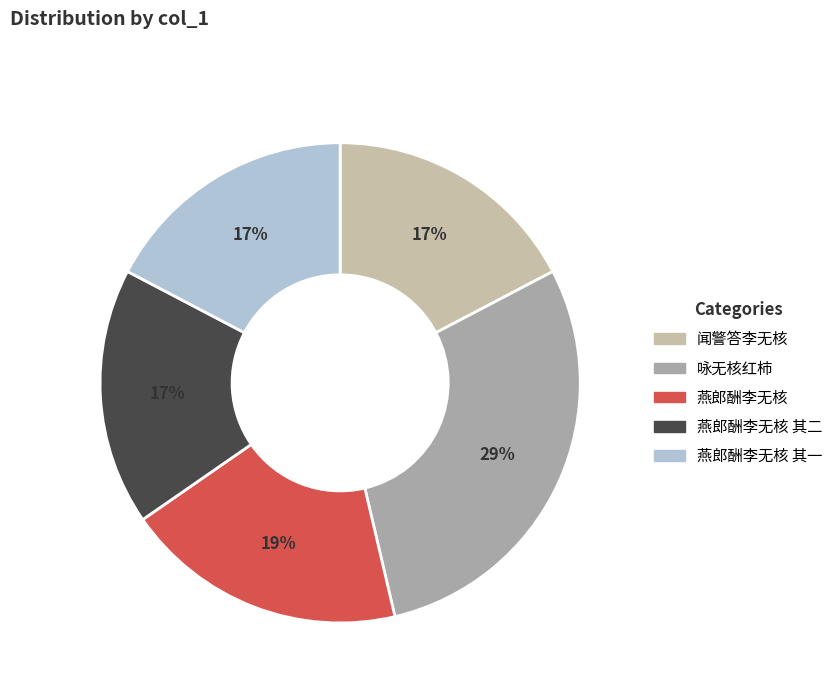

Count the number of slices in the pie.

5